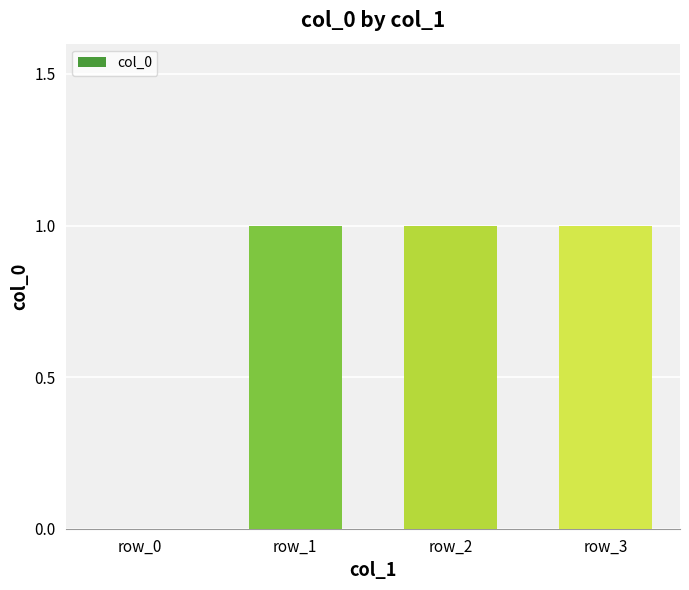

What is the sum of all values?

3